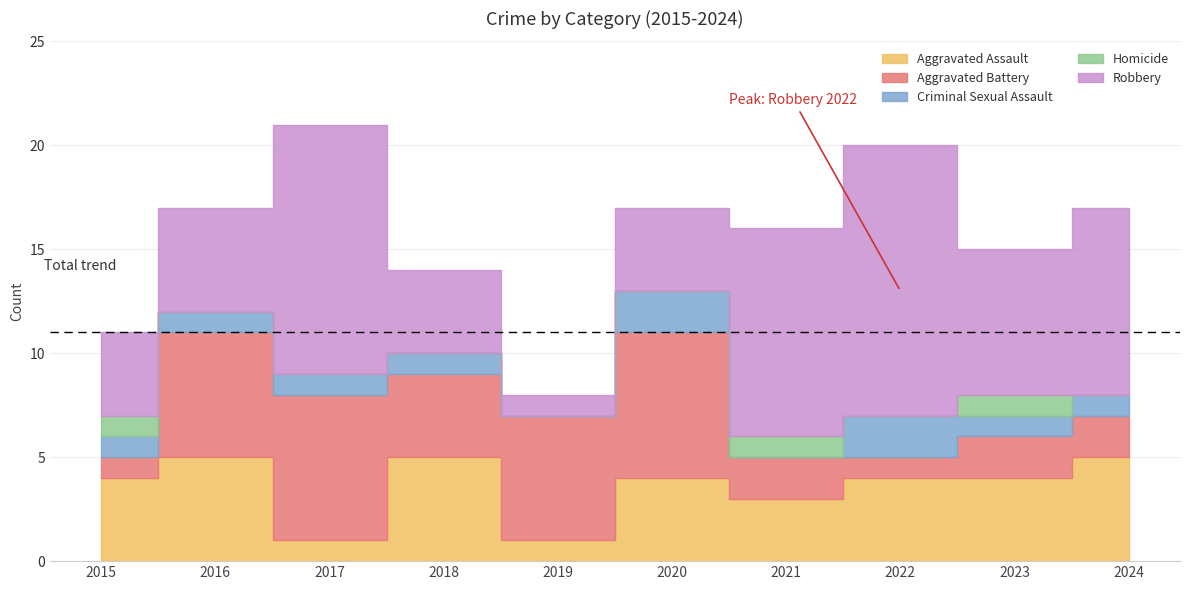

How many interior local valleys does the Criminal Sexual Assault series have?

2